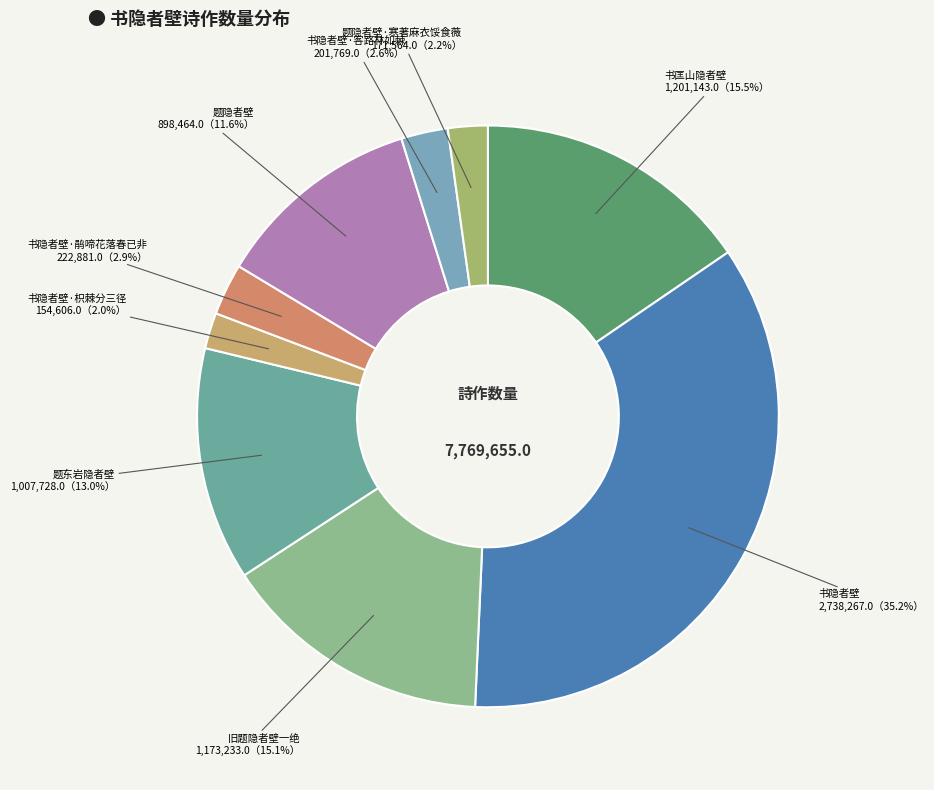

How many segments does this pie chart have?

9